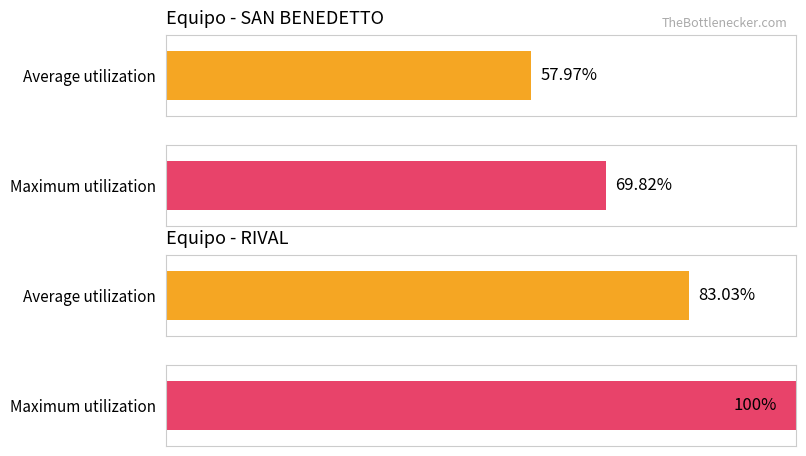

What is the greatest value displayed?

100.0